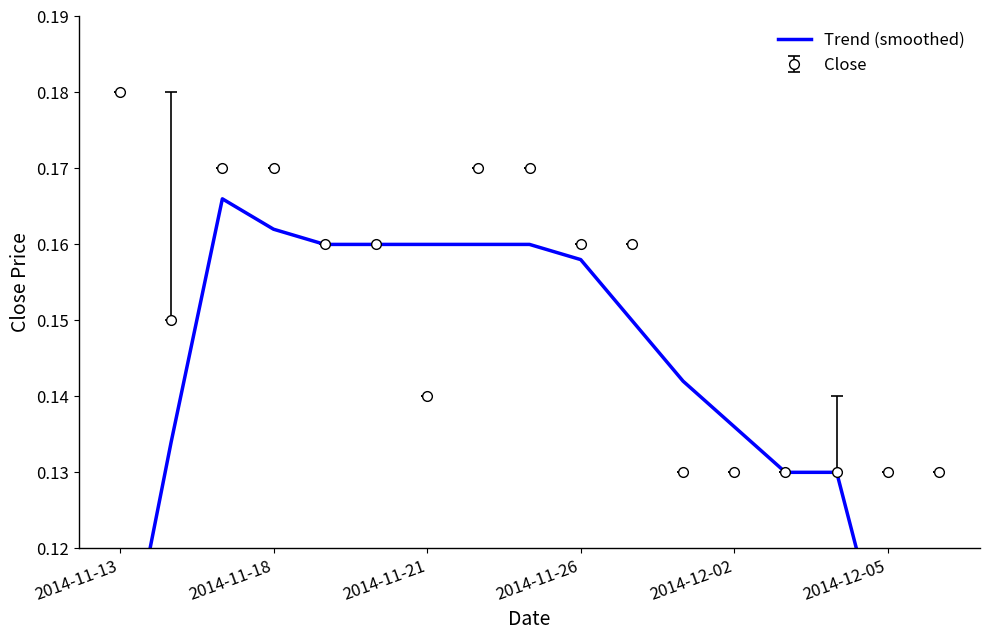

How many Close values are between 0 and 1?

17